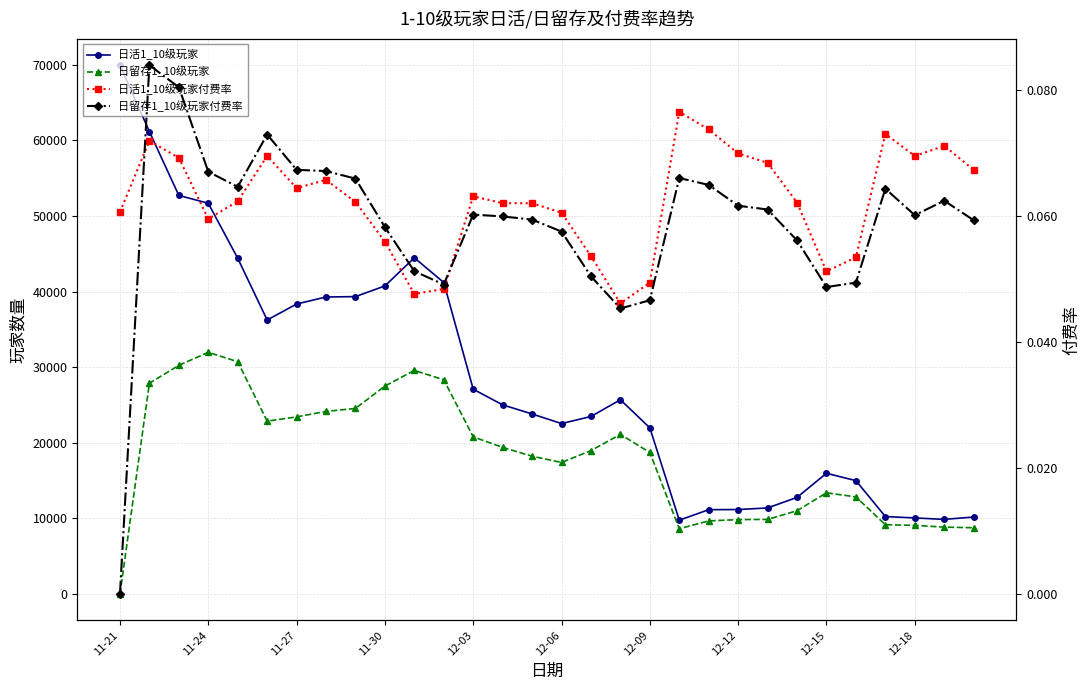

At 12-18, list the series in order from smallest to largest.

日留存1_10级玩家付费率, 日活1_10级玩家付费率, 日留存1_10级玩家, 日活1_10级玩家